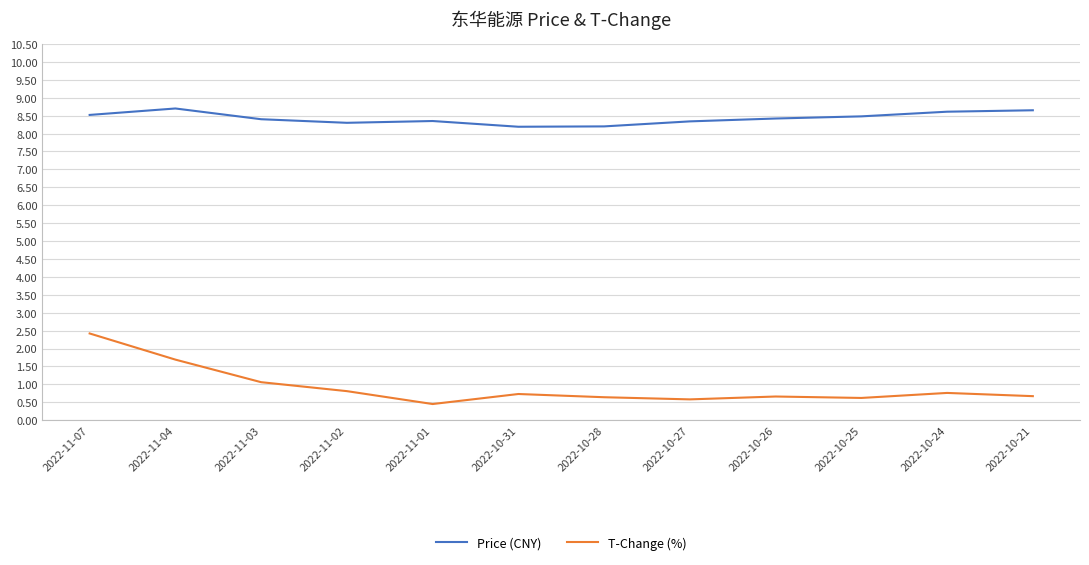

Rank the series by their maximum value, from highest to lowest.

Price (CNY), T-Change (%)